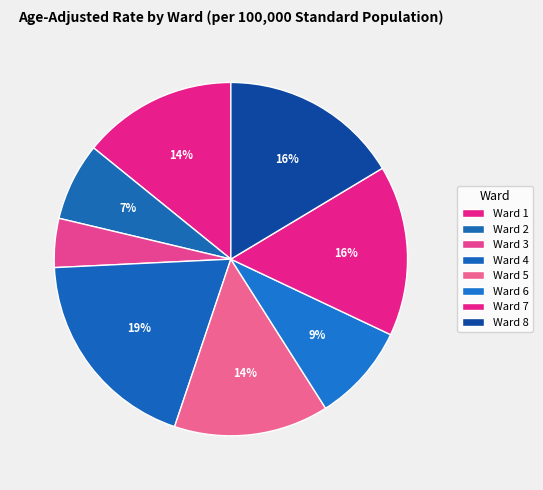

What is the total percentage of Ward 5 and Ward 7?

29.8%